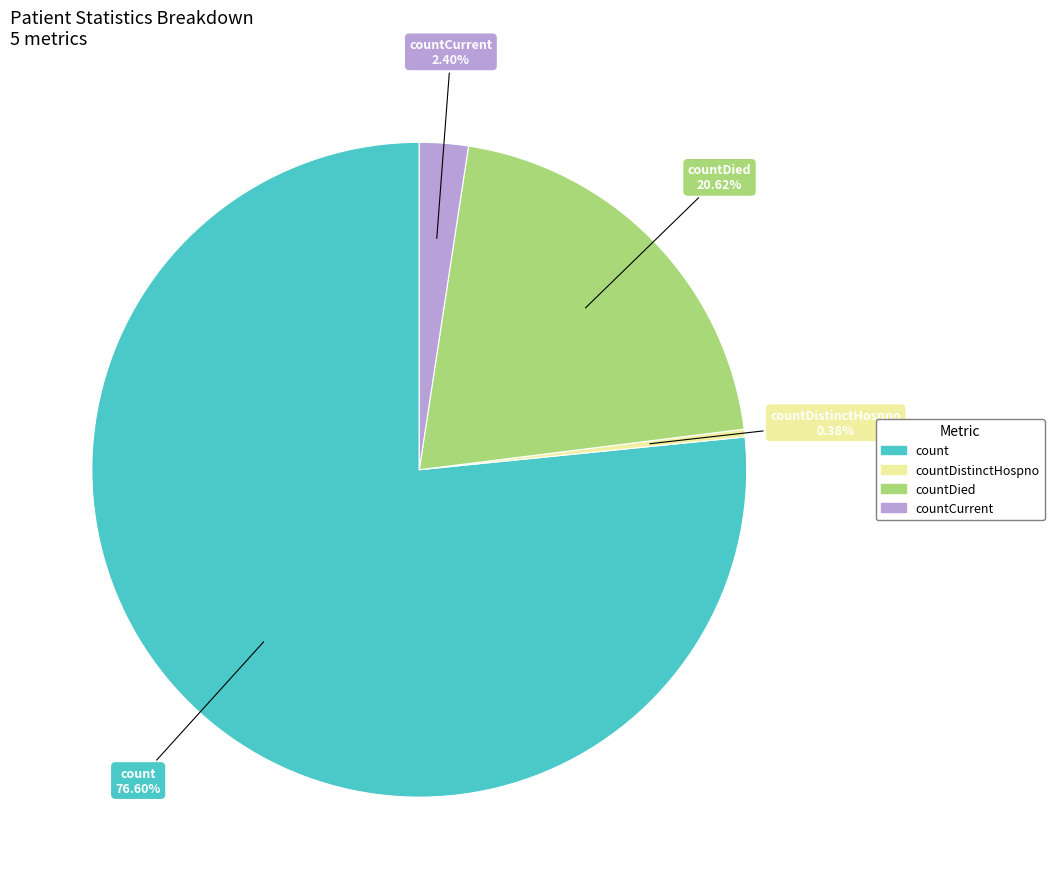

How many segments does this pie chart have?

4